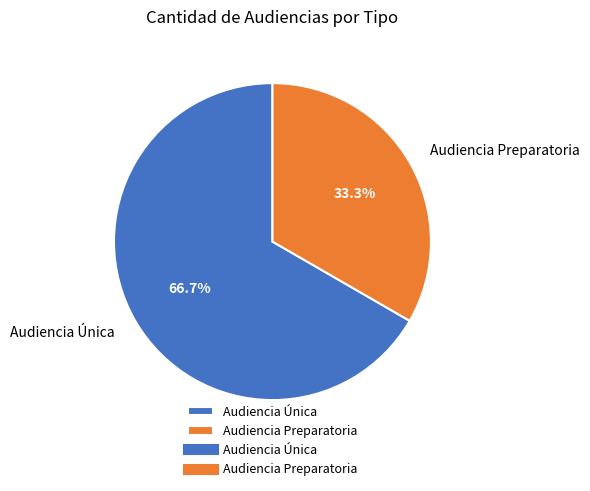

Is there a majority slice in this chart?

Yes